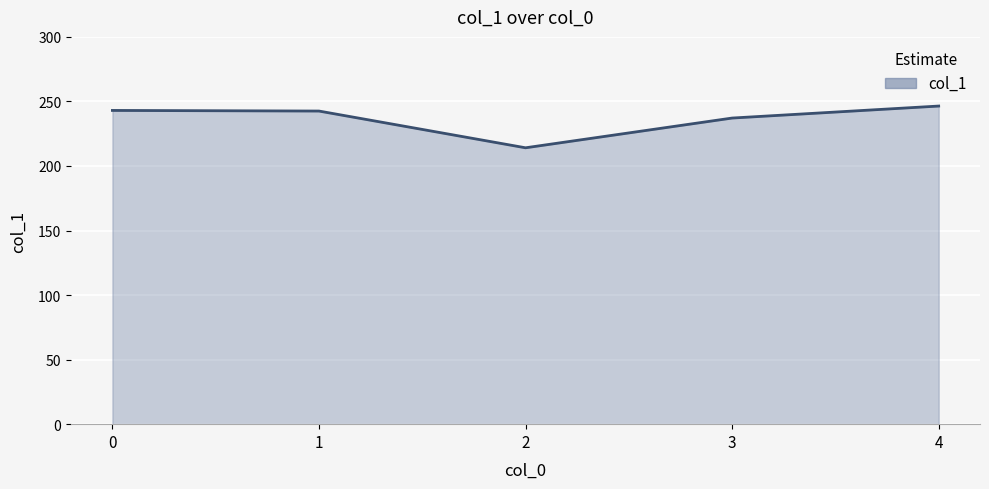

What is the smallest value displayed?

214.1